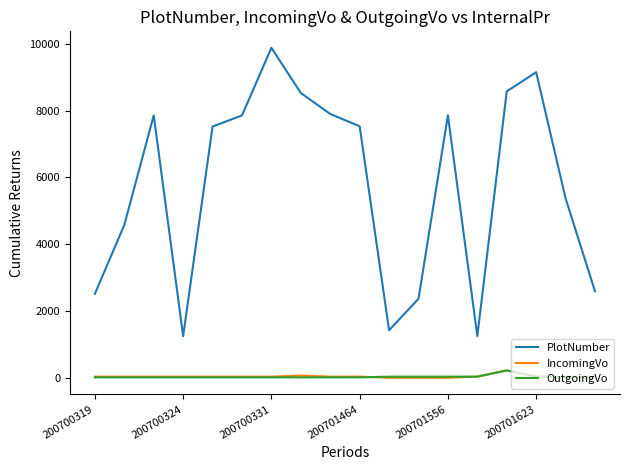

Is this an area chart (filled region under the line)?

No